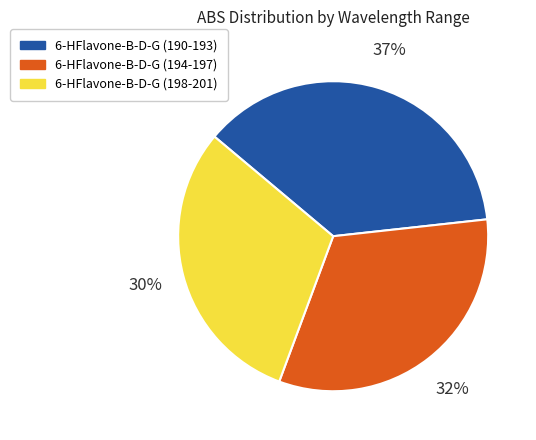

Count the number of slices in the pie.

3